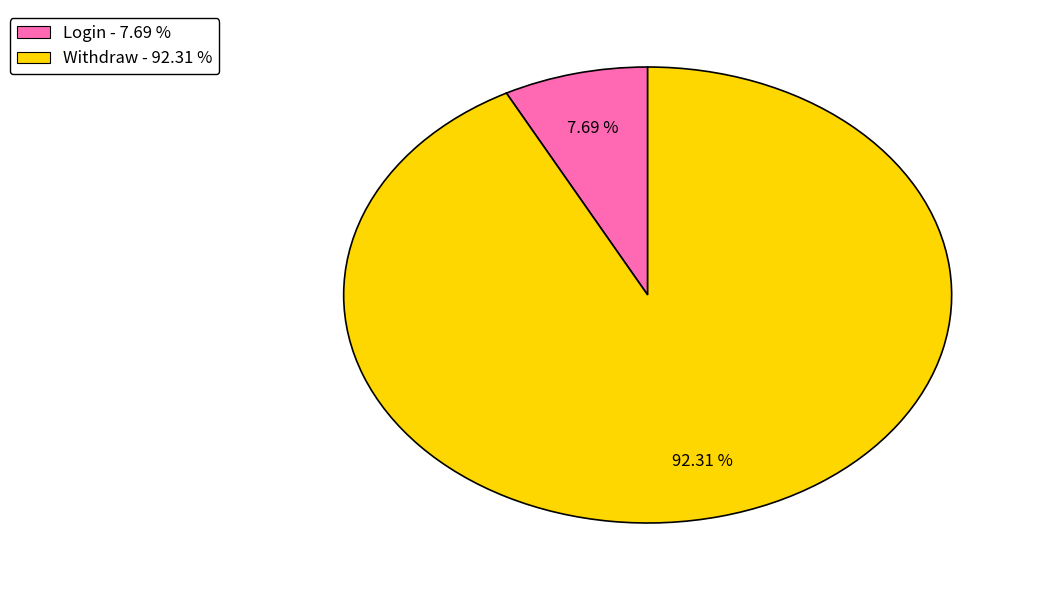

What percentage is the Withdraw slice, to the nearest percent?

92%